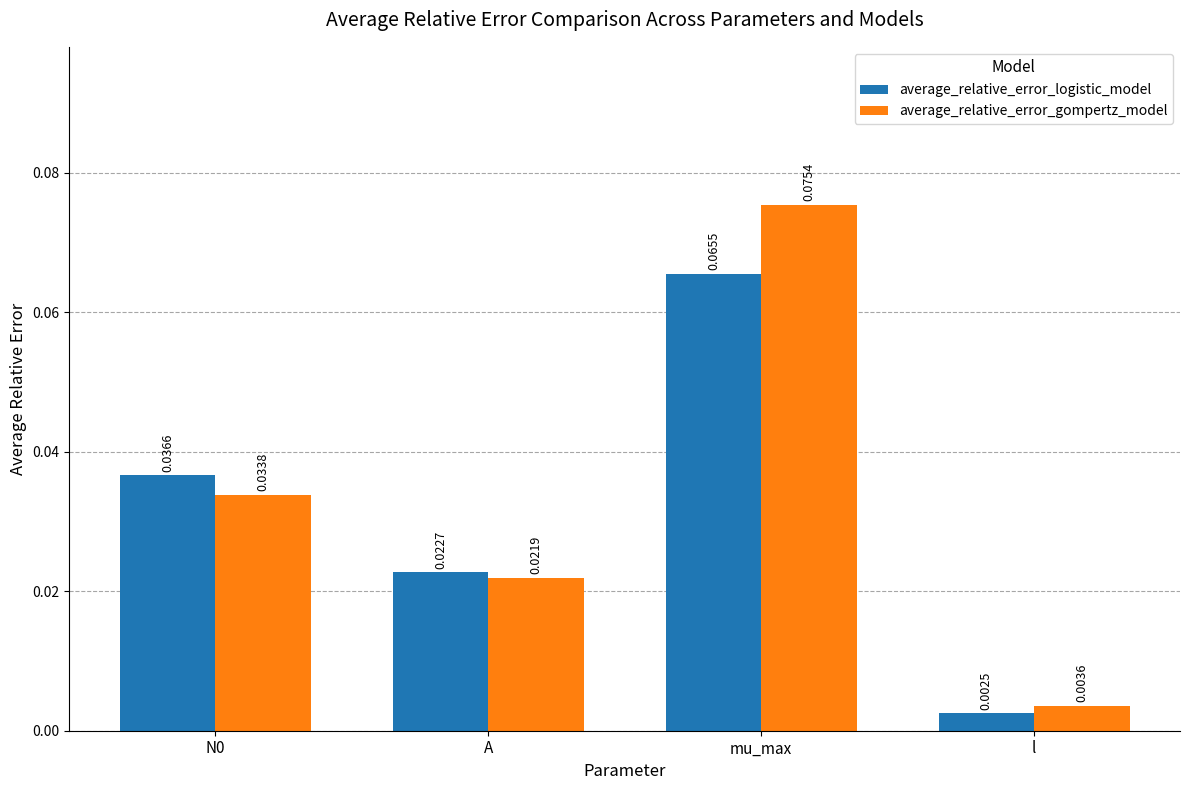

Does the chart contain any negative values?

No